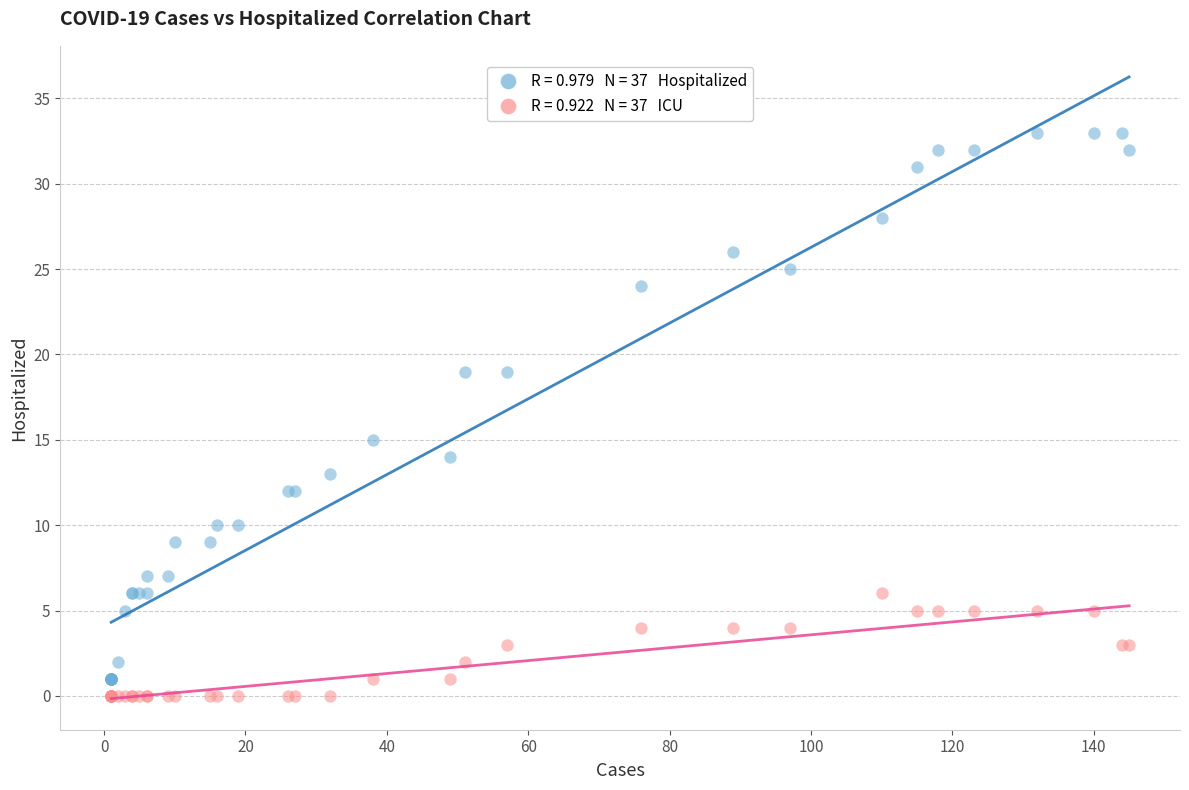

Across all series, what Y value is closest to 16?

15